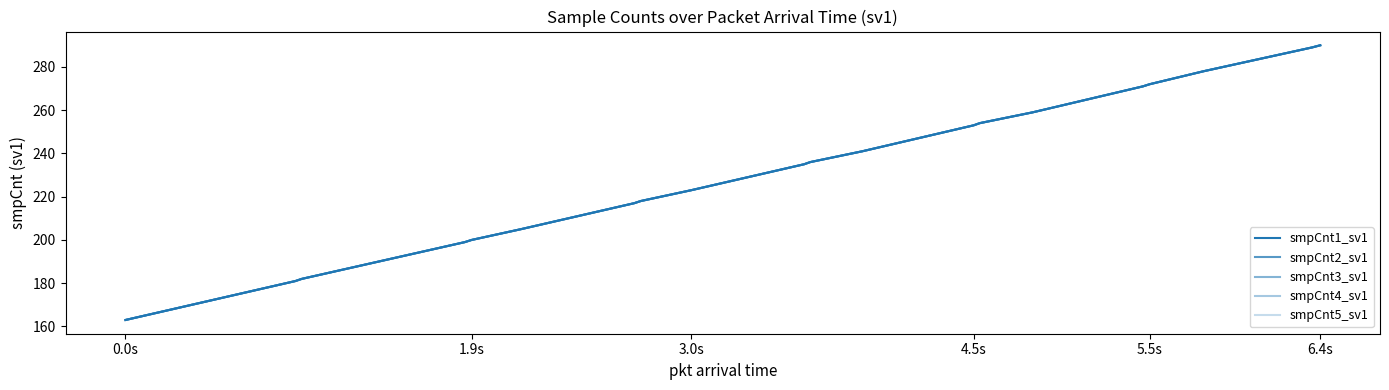

What is the lowest value of the smpCnt4_sv1 series?

163